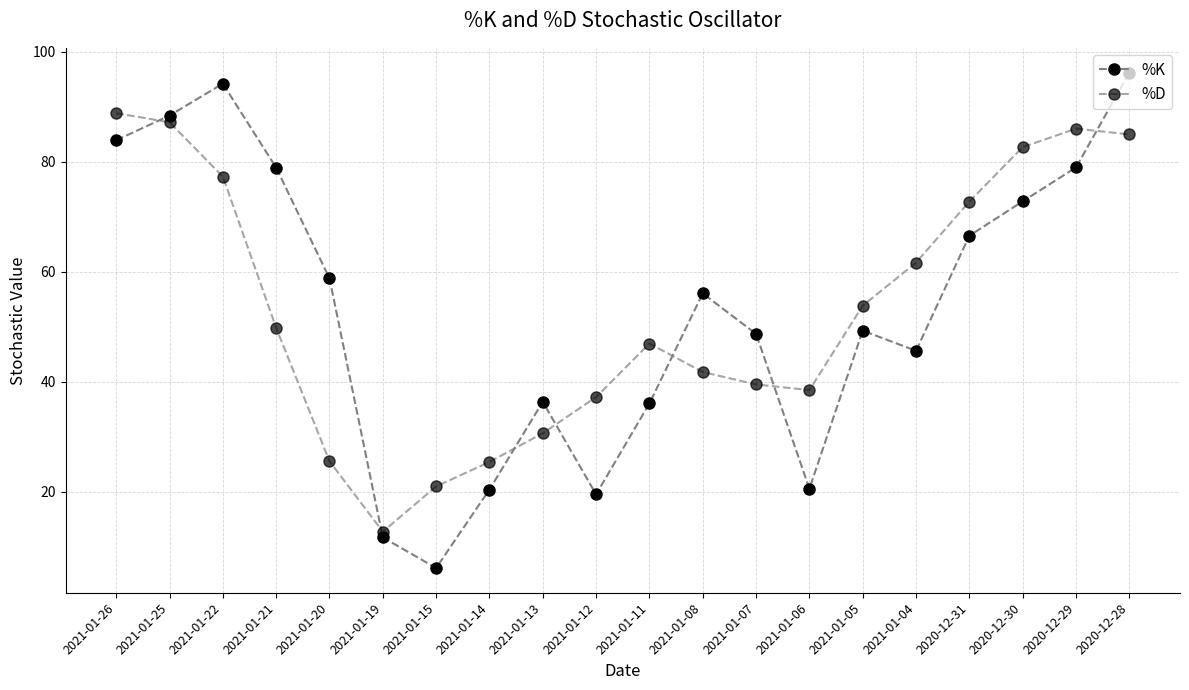

Is the value of %K at 2020-12-30 greater than the value of %D at 2021-01-14?

Yes